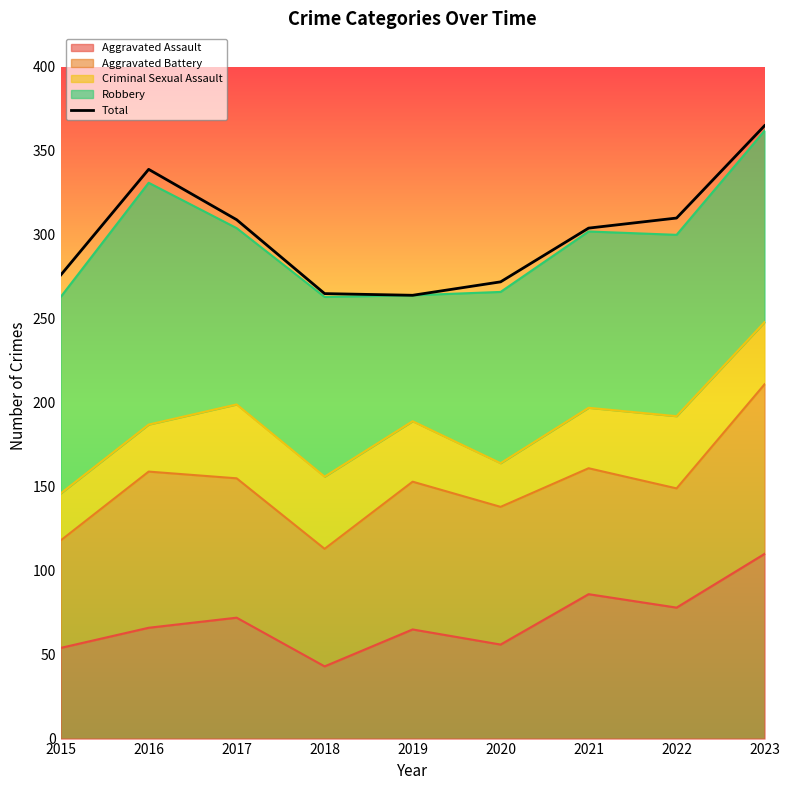

At which category does the data reach its first local peak?

2016